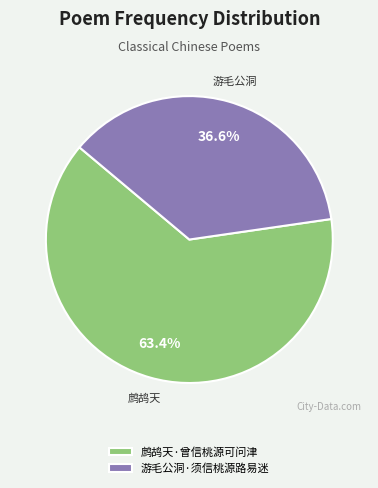

What portion of the pie excludes 鹧鸪天·曾信桃源可问津?

36.6%